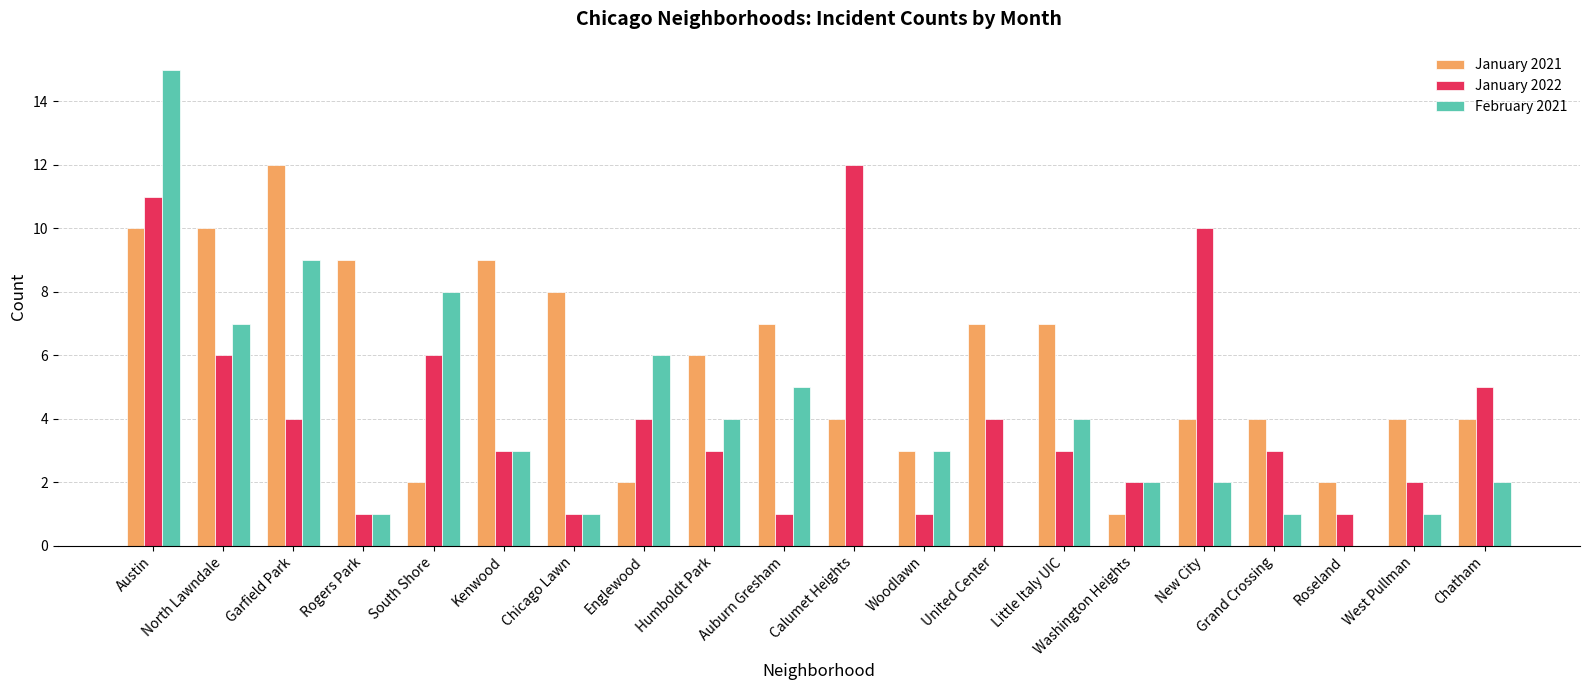

Reading left to right, what are all the values shown in this chart?

January 2021: 10	10	12	9	2	9	8	2	6	7	4	3	7	7	1	4	4	2	4	4
January 2022: 11	6	4	1	6	3	1	4	3	1	12	1	4	3	2	10	3	1	2	5
February 2021: 15	7	9	1	8	3	1	6	4	5	0	3	0	4	2	2	1	0	1	2